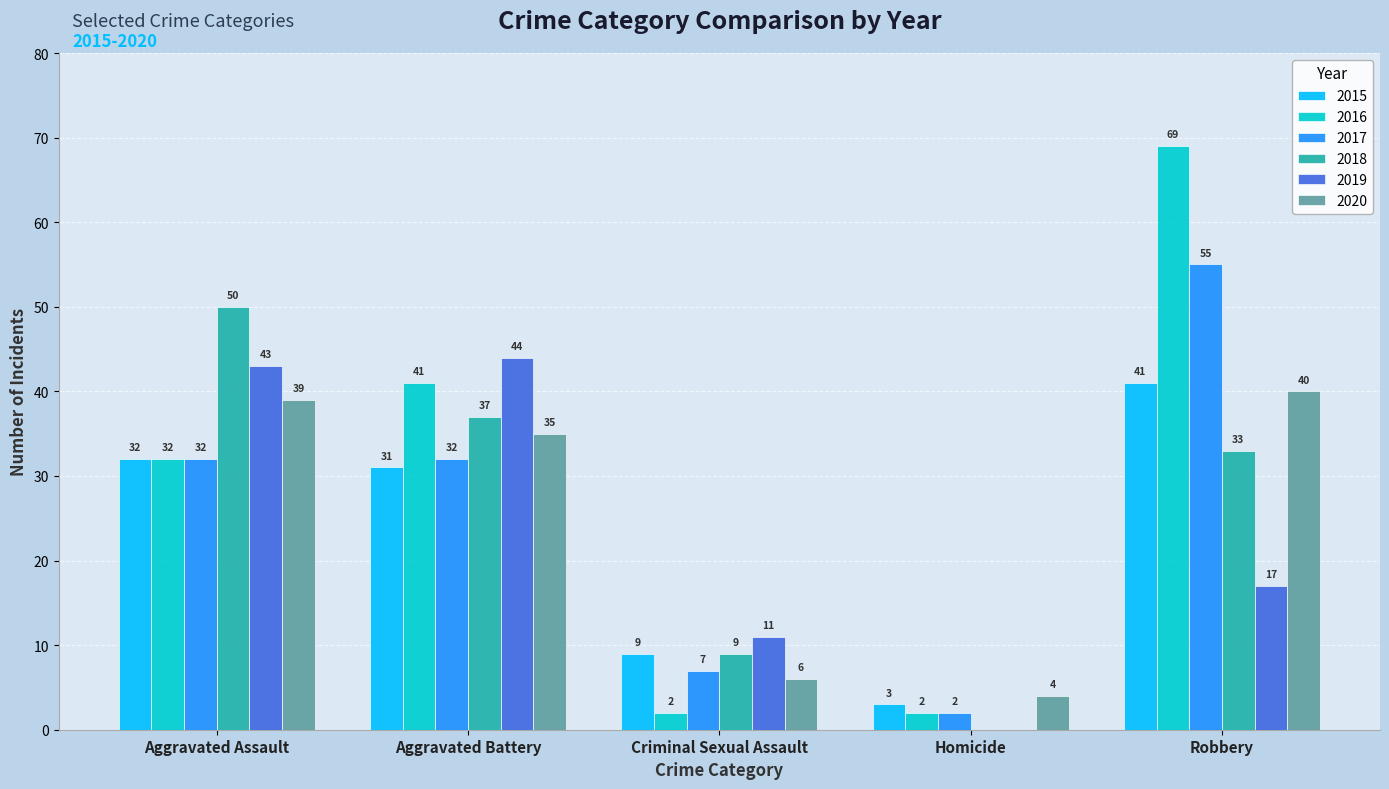

At which label is 2016 closest to 35?

Aggravated Assault